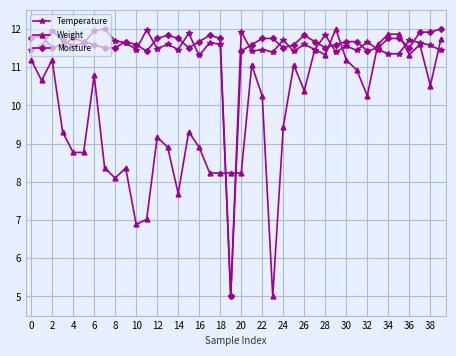

What is the minimum value shown in the chart?

5.0